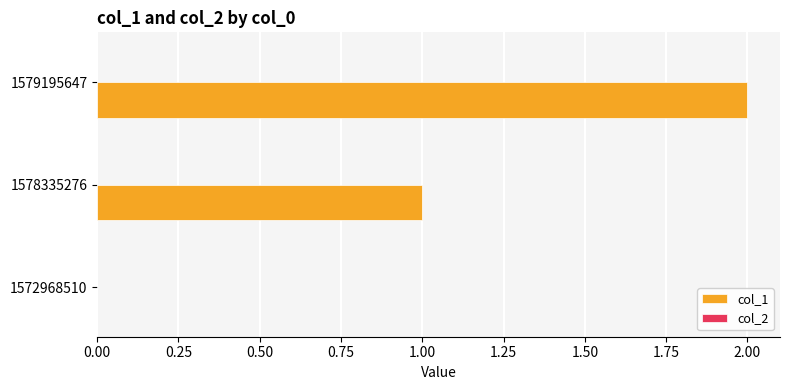

What is the sum of all values?

3